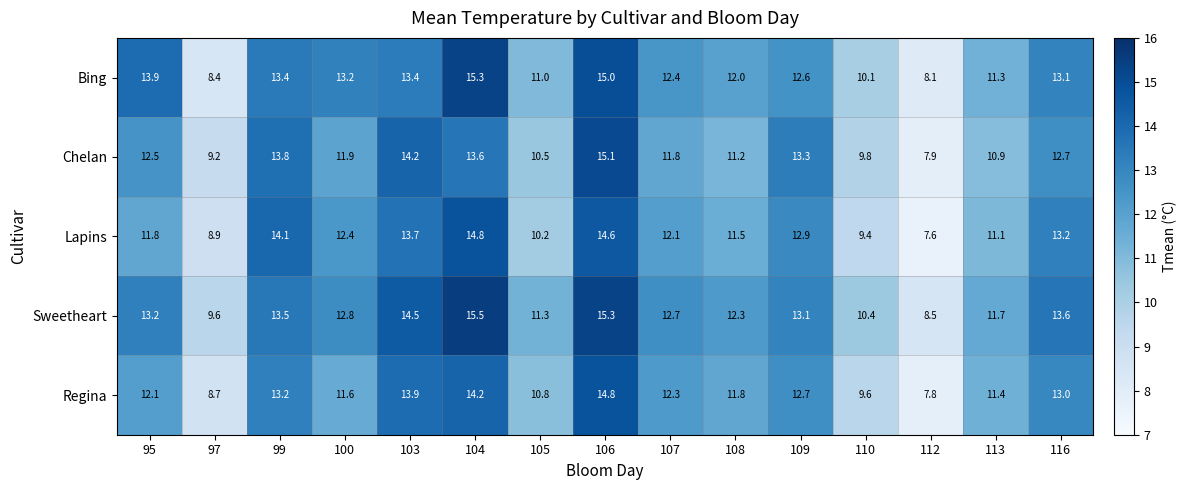

What is the average value of the Regina series?

11.9